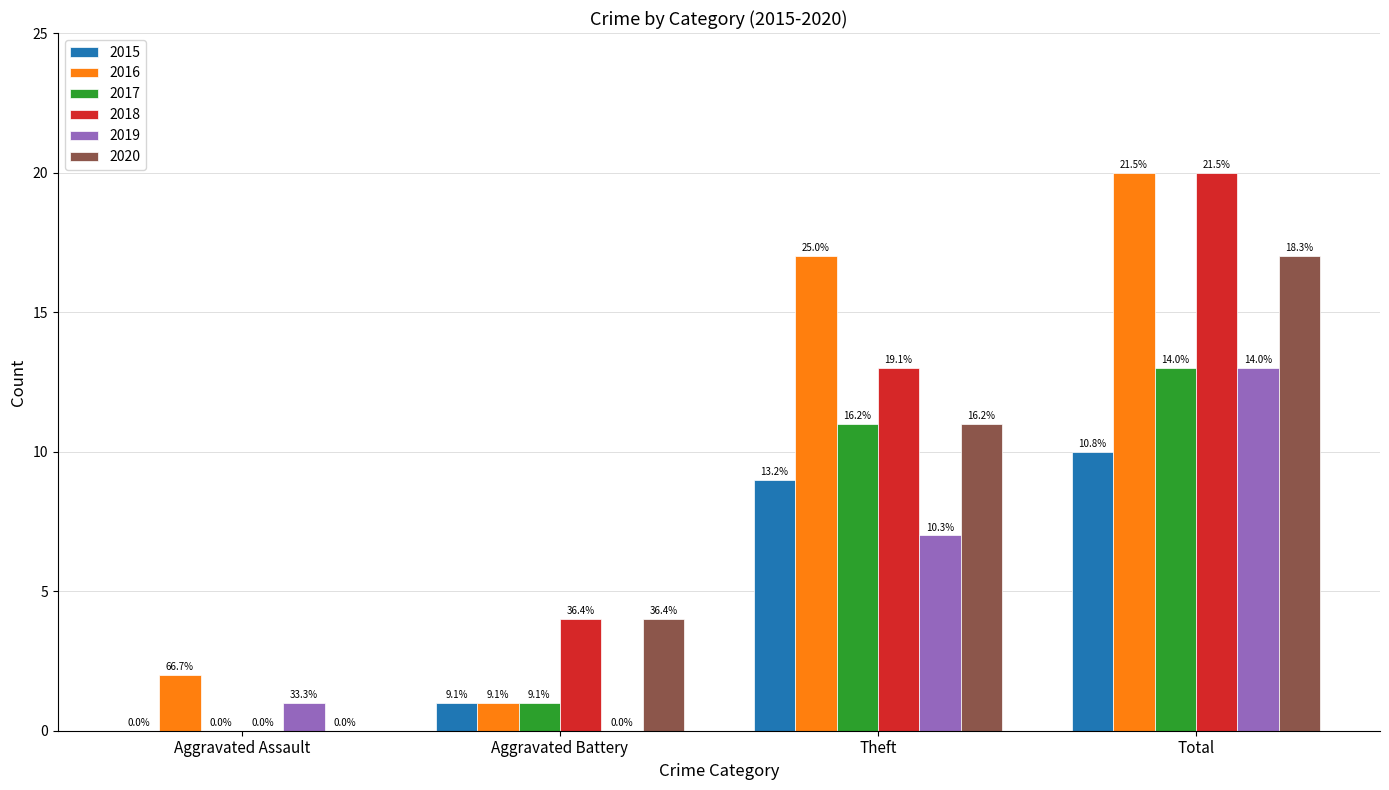

True or false: 2017 has a value of 1 at Aggravated Battery.

True